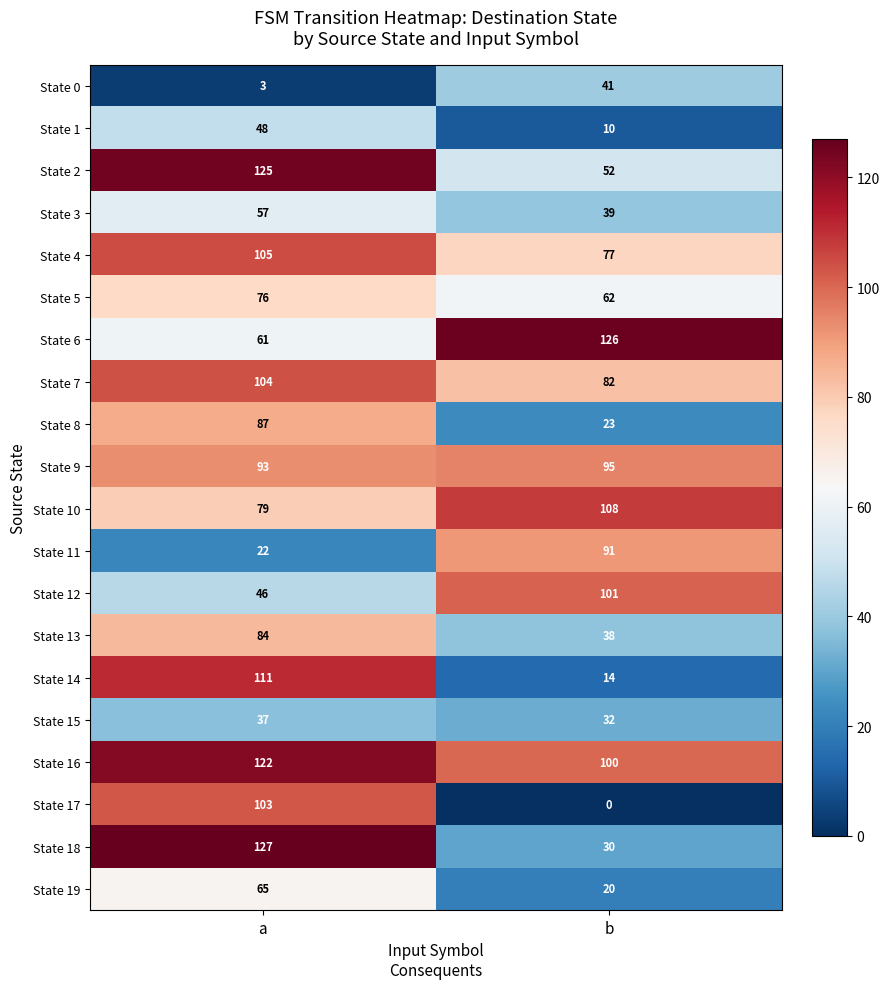

Rank the series at a from lowest to highest value.

State 0, State 11, State 15, State 12, State 1, State 3, State 6, State 19, State 5, State 10, State 13, State 8, State 9, State 17, State 7, State 4, State 14, State 16, State 2, State 18